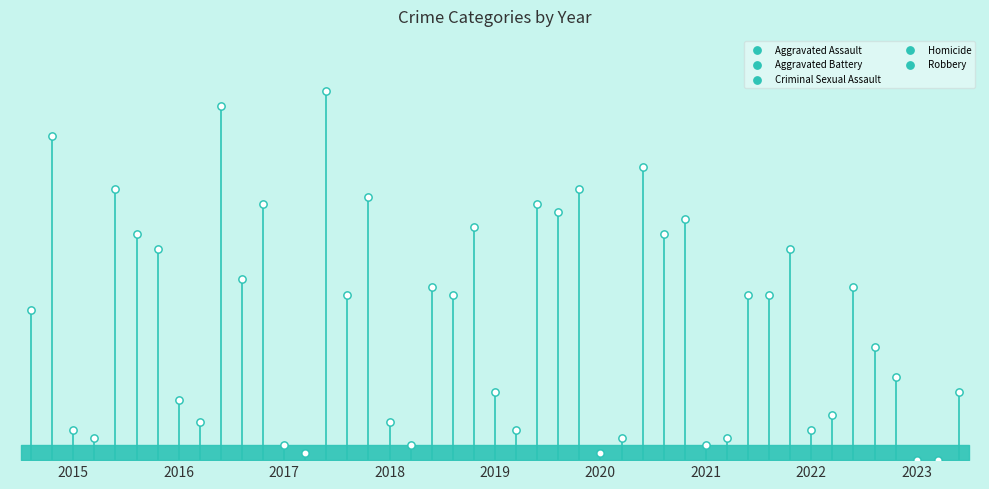

Which series reaches the minimum Y coordinate?

Criminal Sexual Assault